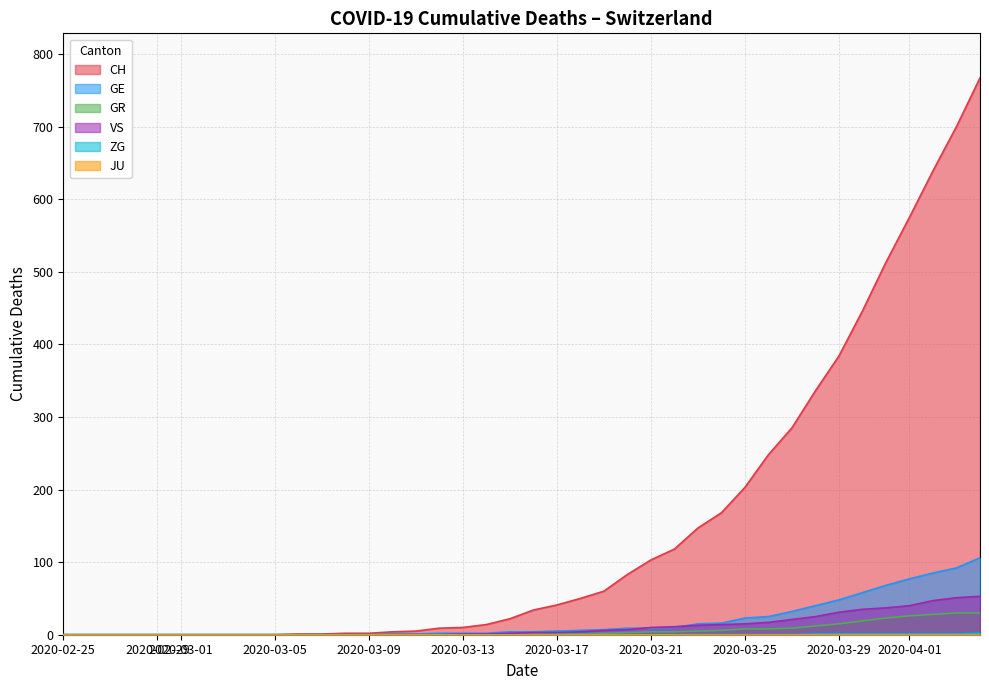

Which series has the largest range (max minus min)?

CH